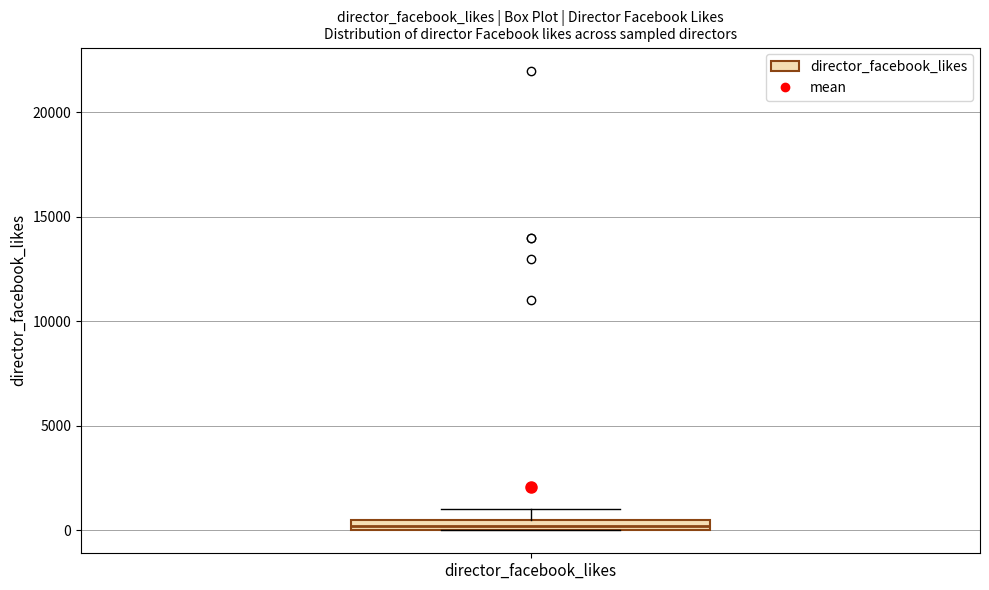

Where does the upper whisker of the box for director_facebook_likes end on the y-axis? The values are not printed on the chart, so give them approximately, as read against the axis.

1000